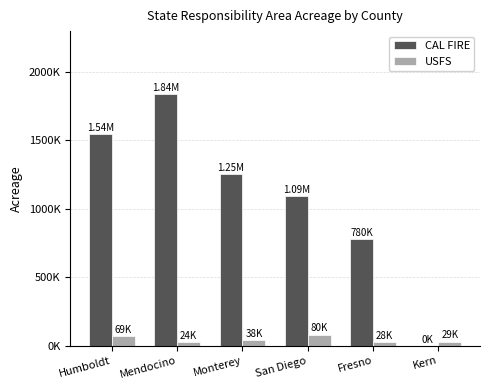

The USFS series shows 7927 at Mendocino. True or false?

False